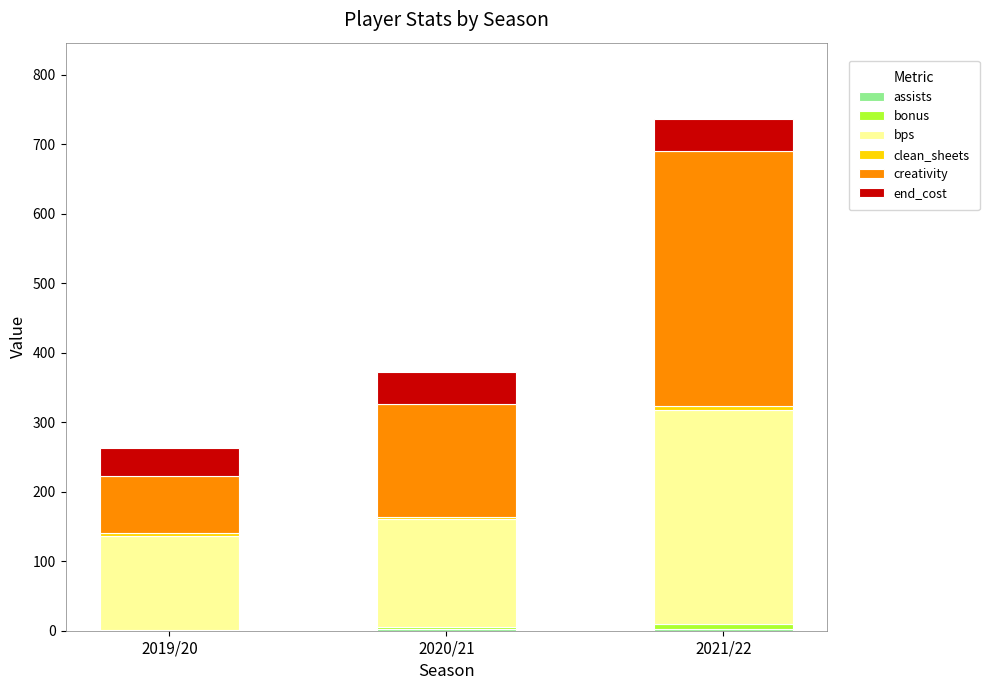

At which category is the sum across all series the highest?

2021/22